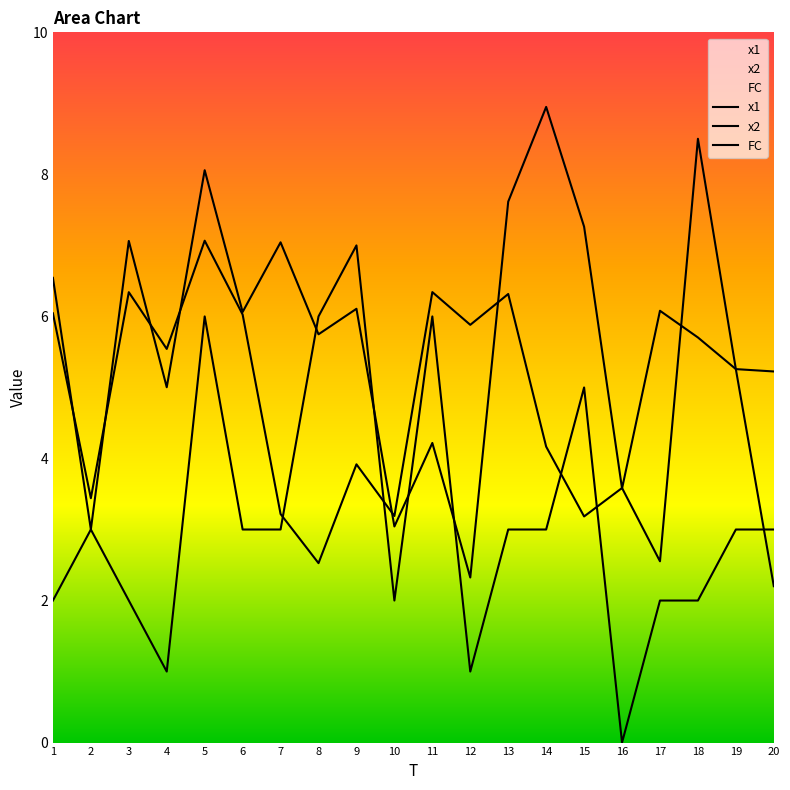

What is the approximate value of x1 at 9?

3.9